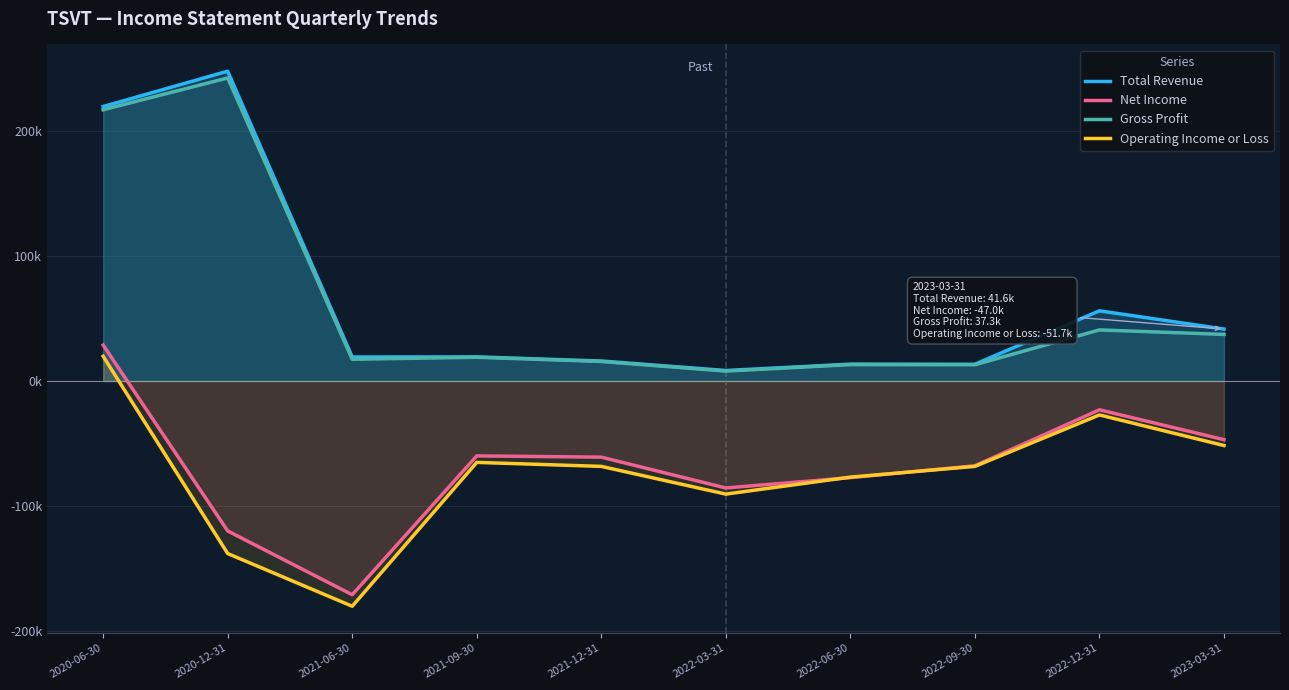

Where does the Gross Profit series first go above 19000?

2020-06-30